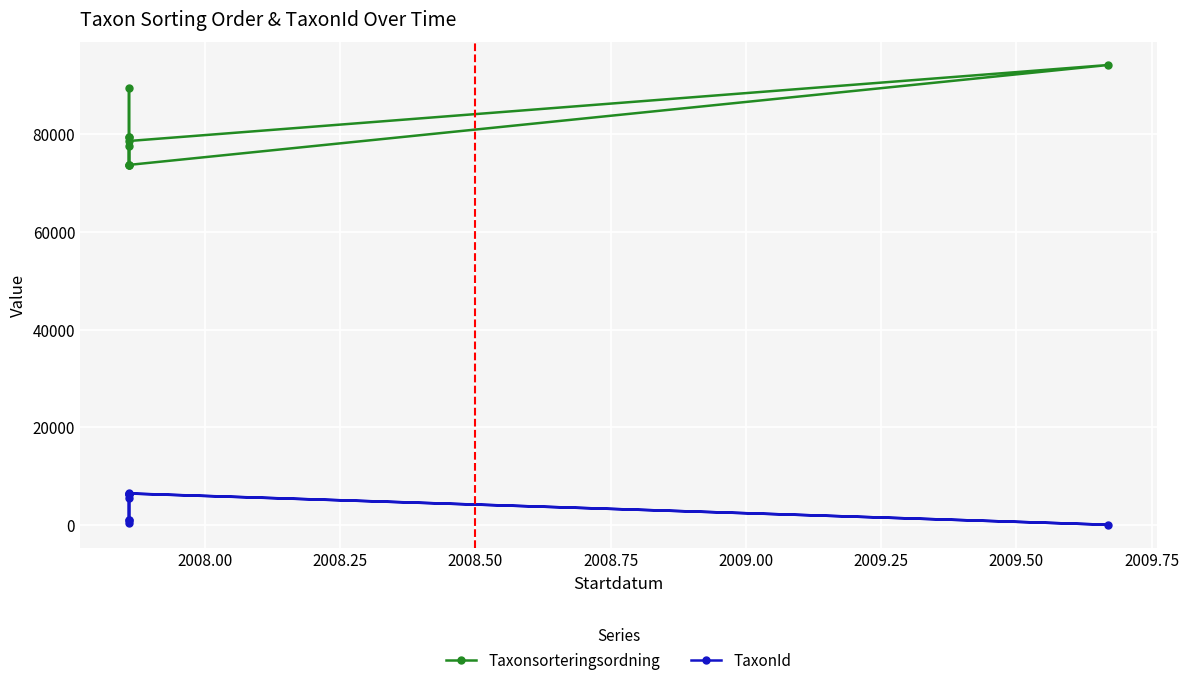

How many series are shown in this chart?

2